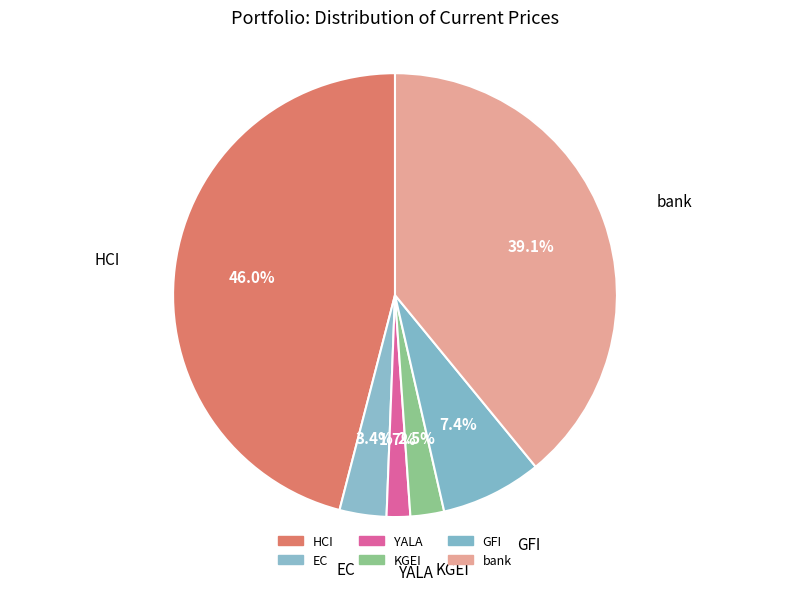

To the nearest percent, what is the combined percentage of GFI and EC?

11%